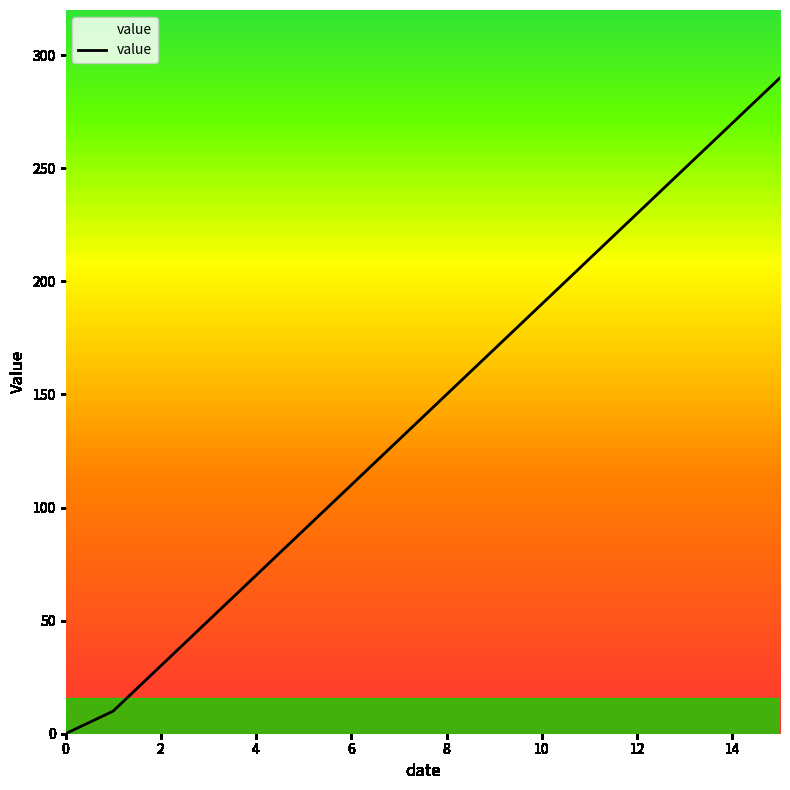

What is the greatest value displayed?

290